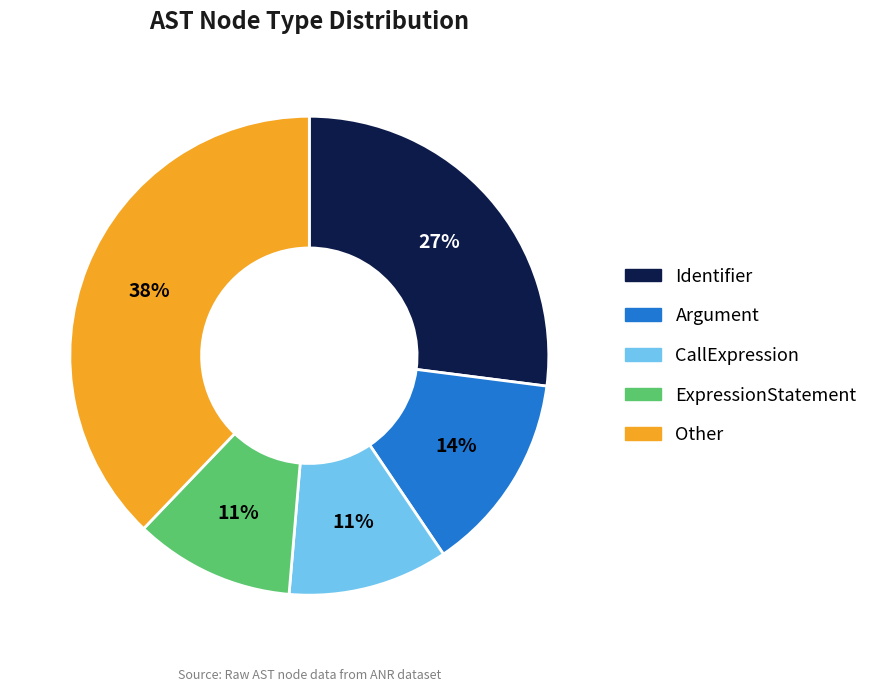

How many segments does this pie chart have?

5